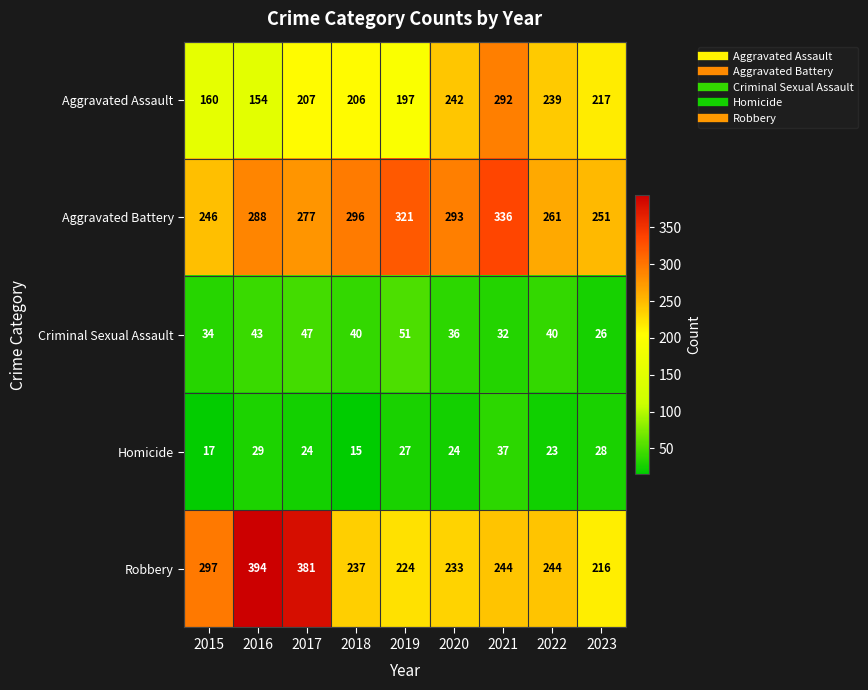

Which category has the highest value across all series?

2016